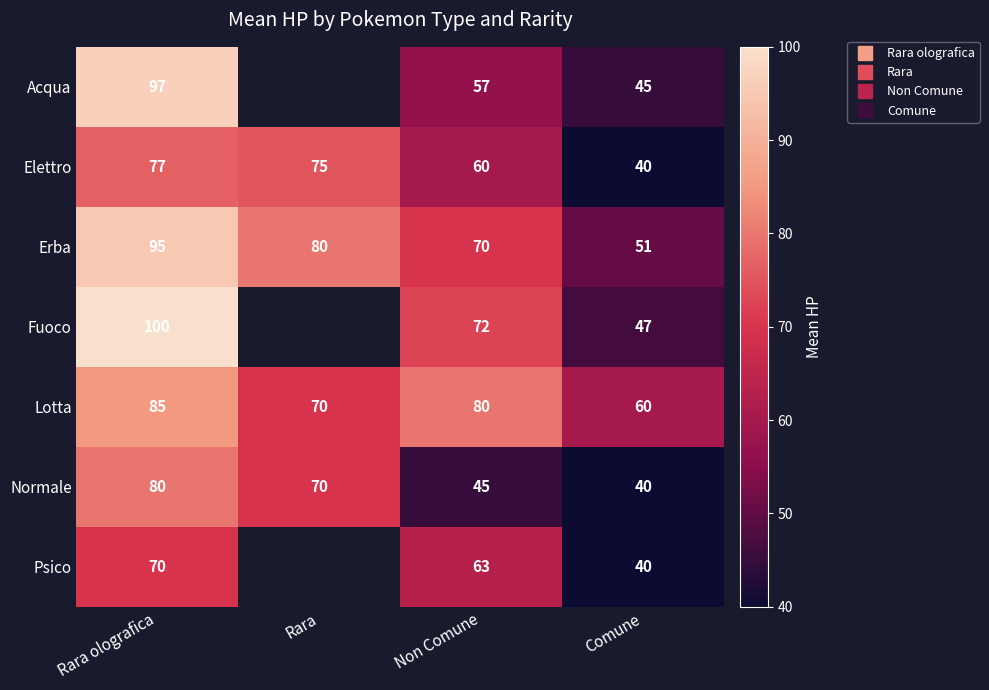

The Erba series shows 67.7 at Comune. True or false?

False